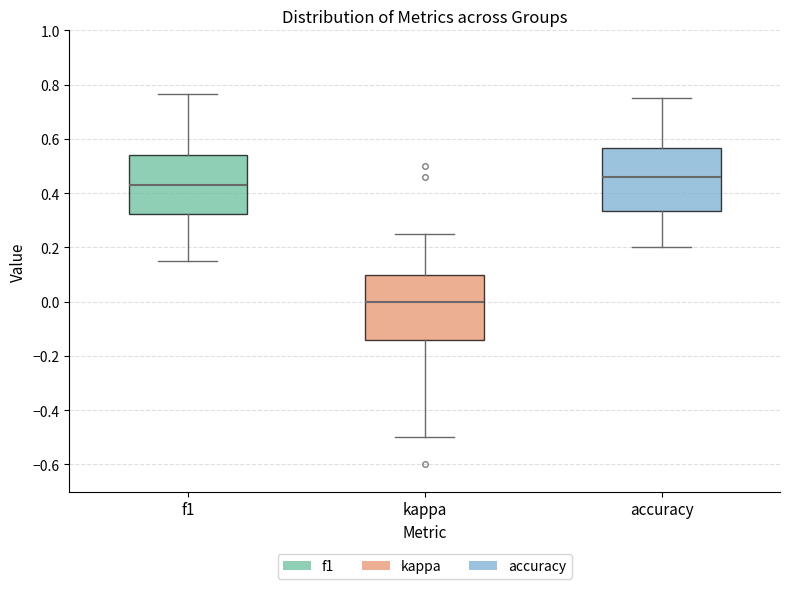

Reading left to right, read every box against the y-axis: the position of its median line, the range the box covers, and the ends of its whiskers. The values are not printed on the chart, so give them approximately, as read against the axis.

f1: median 0.44, box 0.32 to 0.54, whiskers 0.16 to 0.76
kappa: median 0.00, box -0.14 to 0.10, whiskers -0.50 to 0.26
accuracy: median 0.46, box 0.34 to 0.56, whiskers 0.20 to 0.76